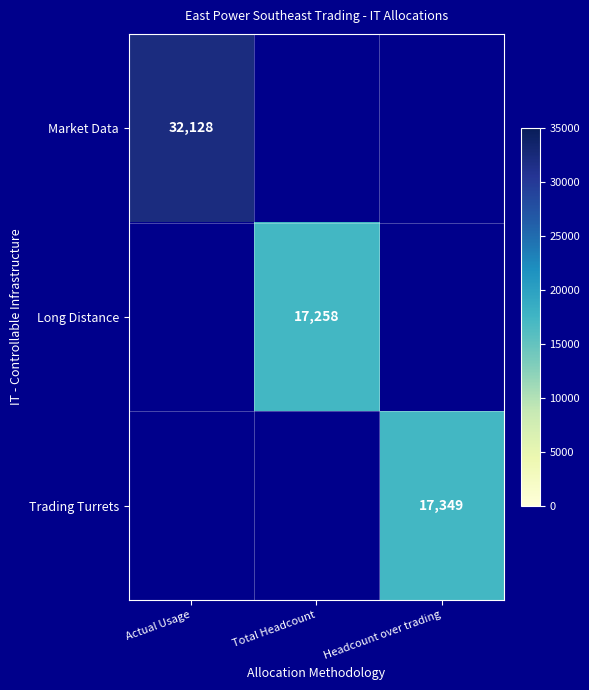

What is the minimum value shown in the chart?

17258.0